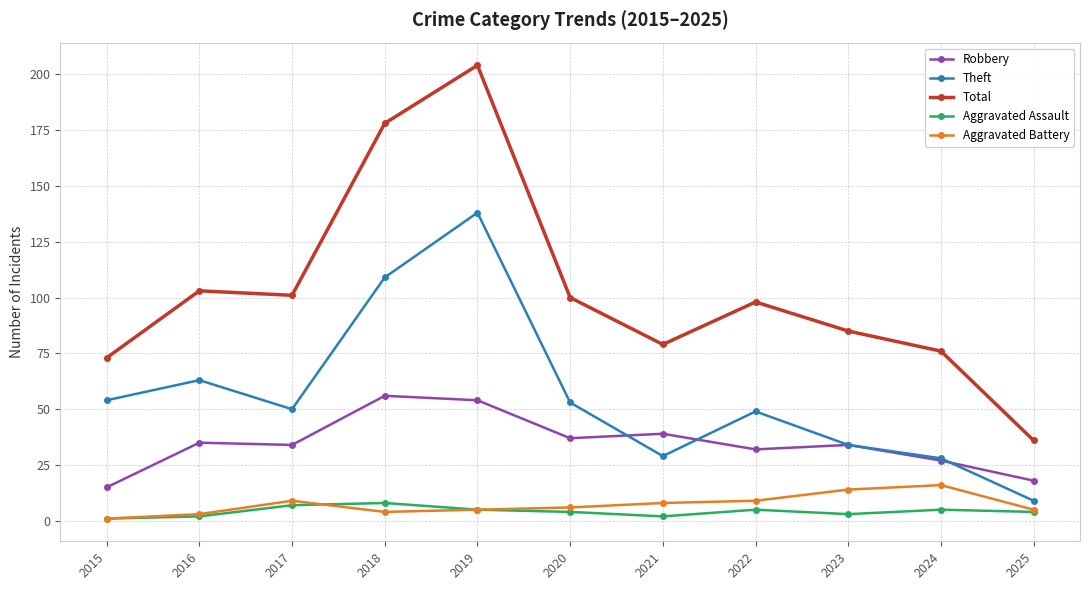

What is the total value across all series at 2021?

157